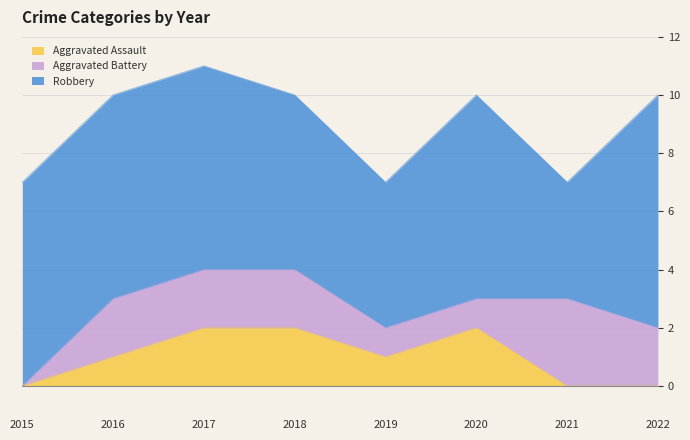

Rank the series at 2017 from highest to lowest value.

Robbery, Aggravated Assault, Aggravated Battery